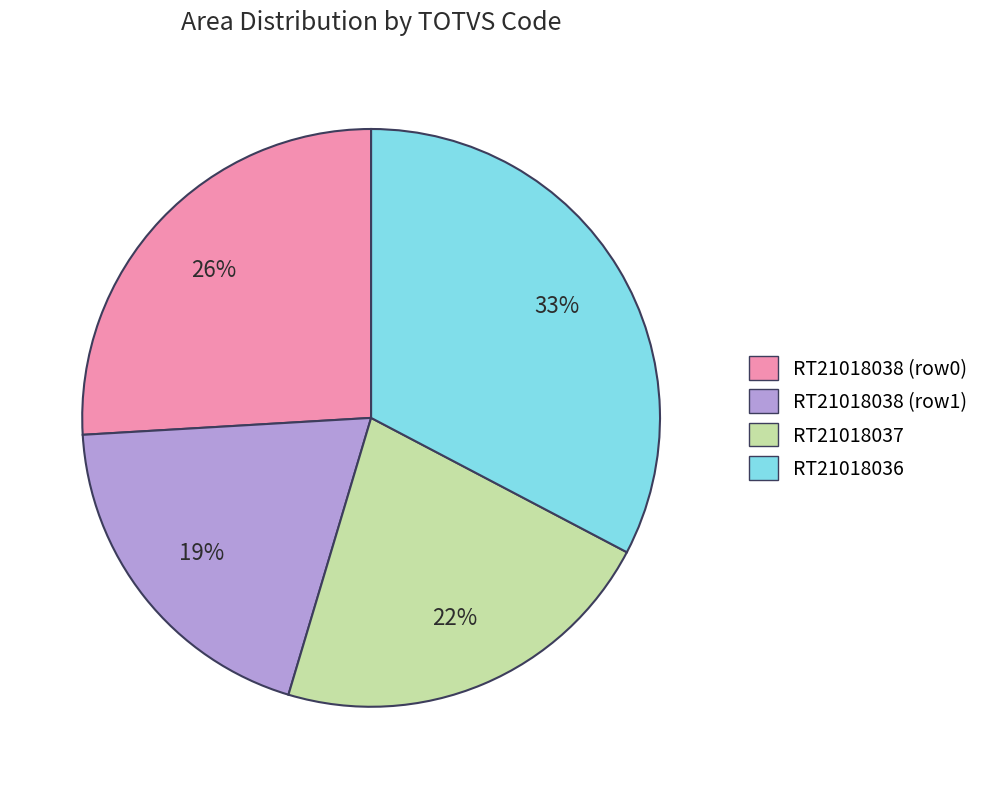

Rank the categories by value from lowest to highest.

RT21018038 (row1), RT21018037, RT21018038 (row0), RT21018036